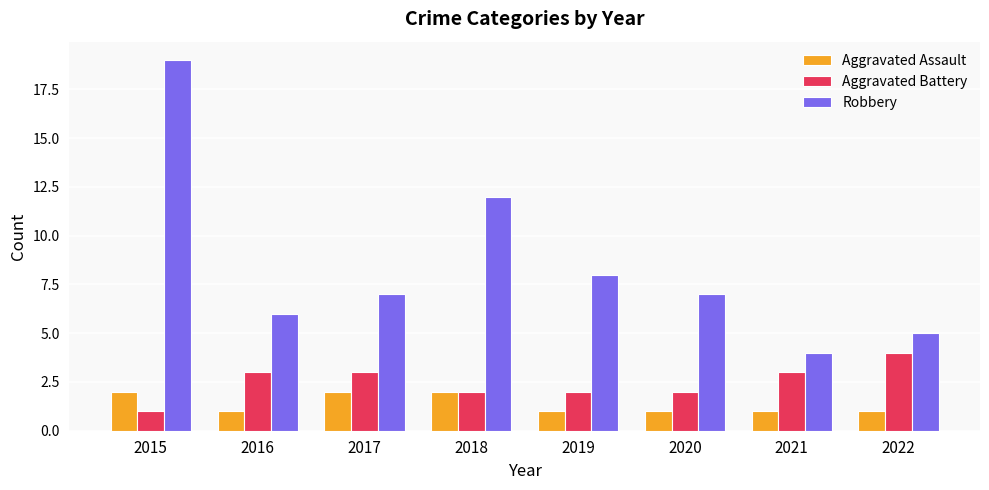

What is the sum of the Robbery values at 2016 and 2019?

14